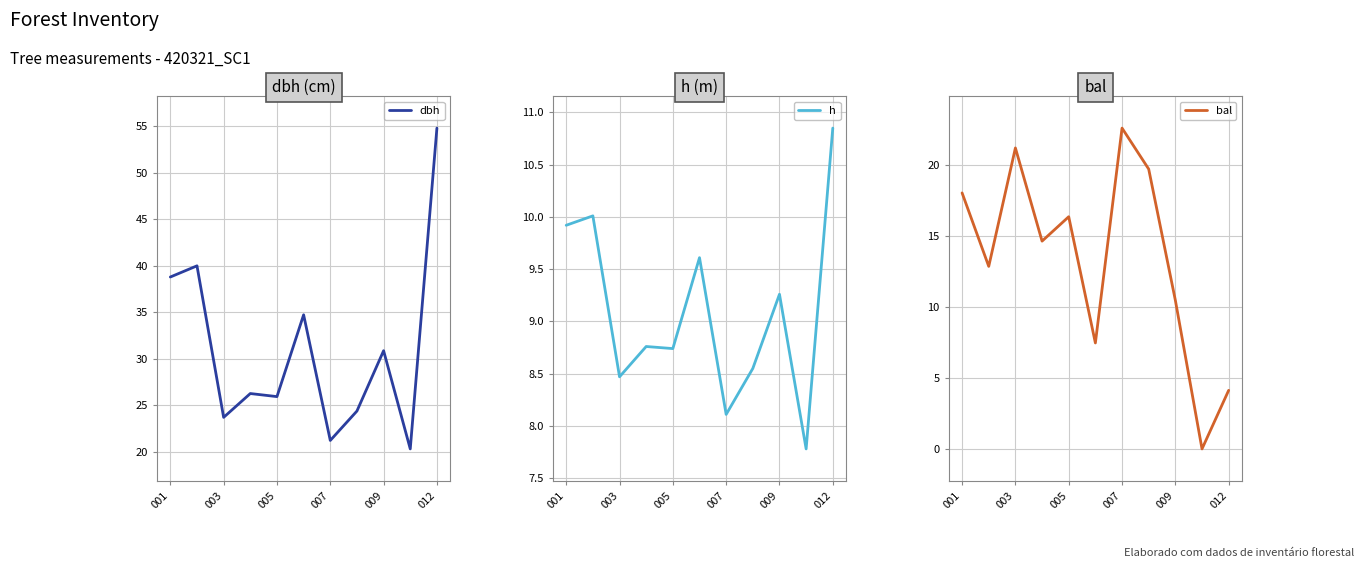

True or false: h has more than 1 interior local peaks.

True